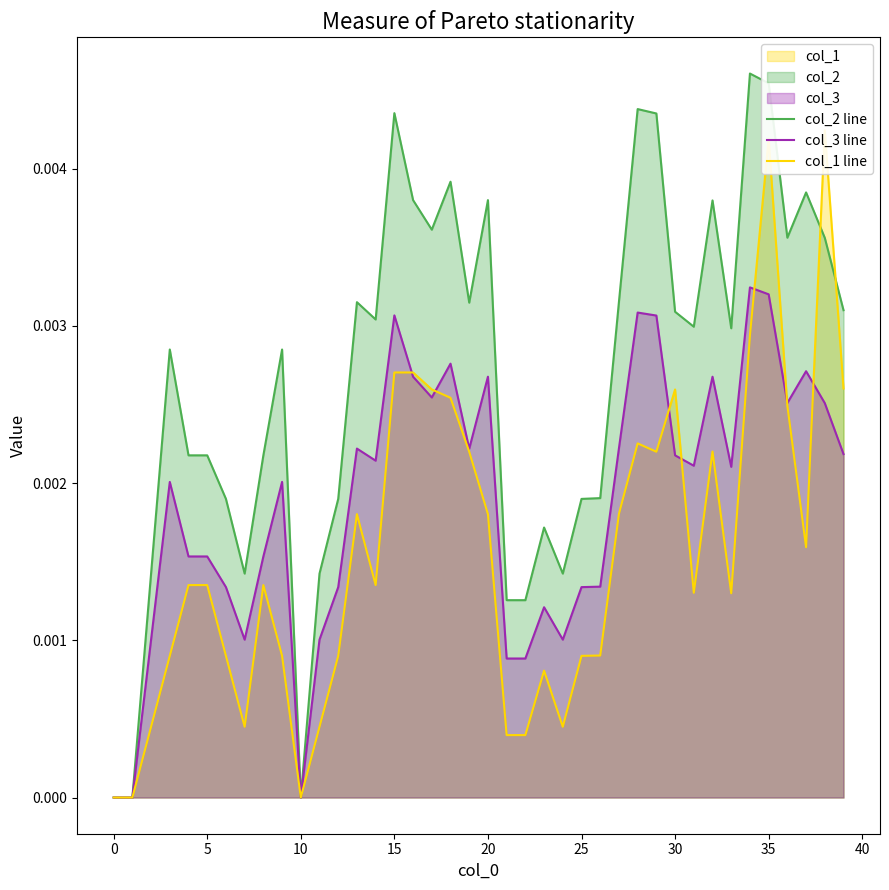

At 5, list the series in order from smallest to largest.

col_1 line, col_3 line, col_2 line